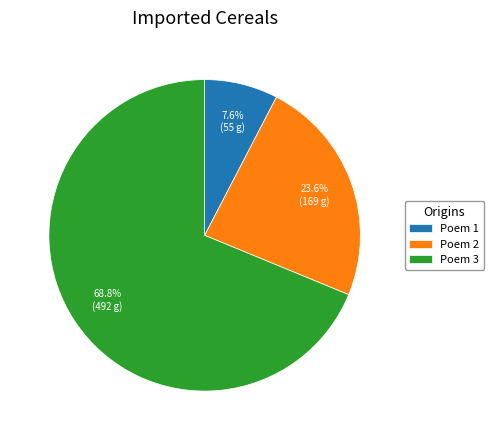

Rank the categories by value from highest to lowest.

Poem 3, Poem 2, Poem 1